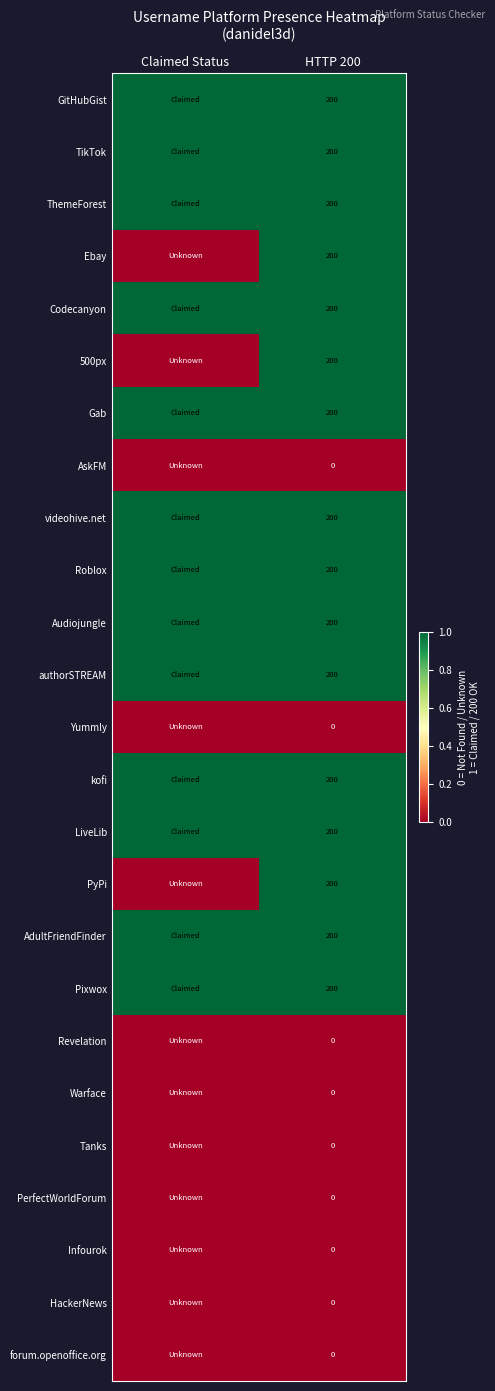

What is the spread (max minus min) of values at HTTP 200?

200